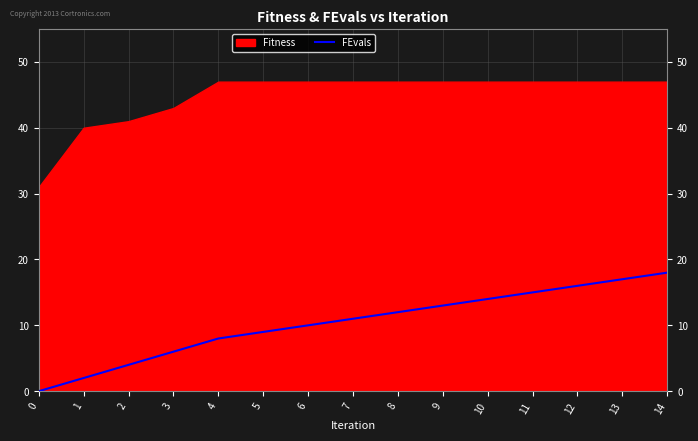

What is the highest value of the FEvals series?

18